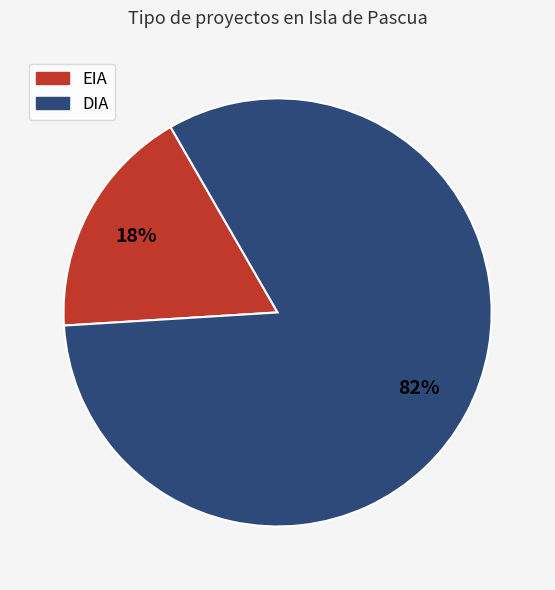

How many segments does this pie chart have?

2